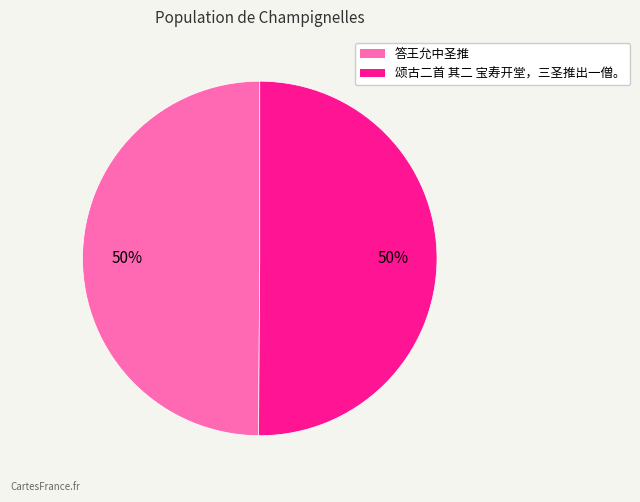

Is it true that 颂古二首 其二 宝寿开堂，三圣推出一僧。 is 50% of the pie?

True